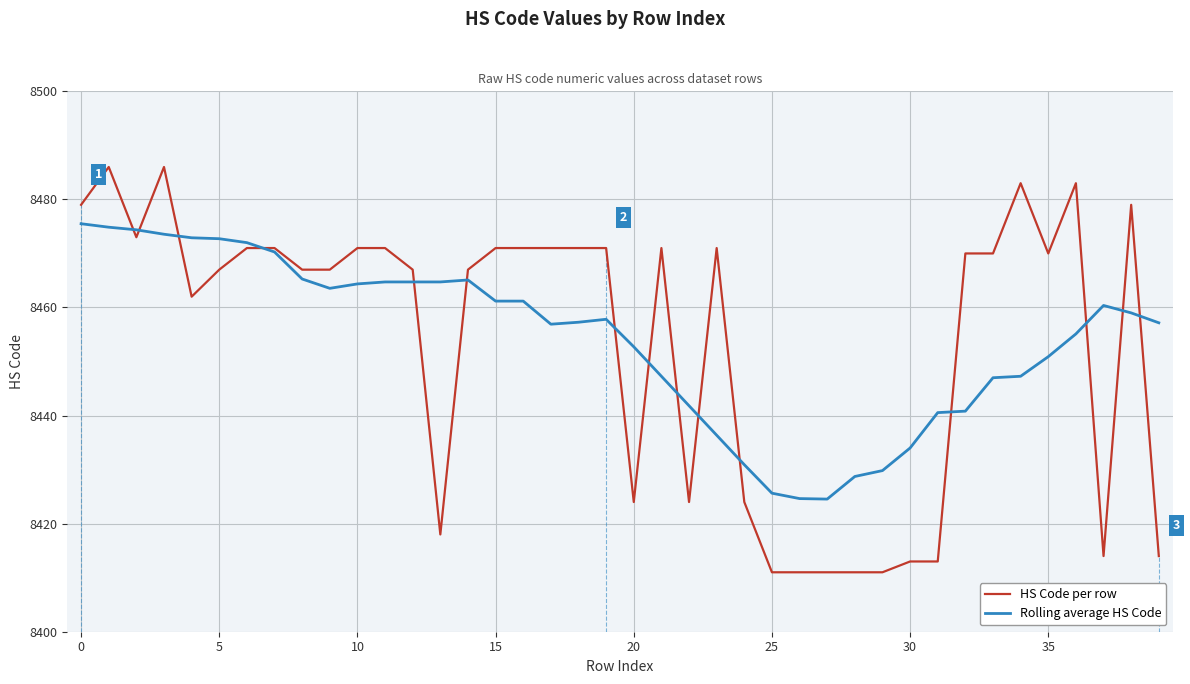

What is the maximum value shown in the chart?

8486.0